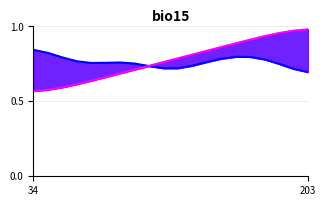

How many destination_state values are between 0 and 1?

20